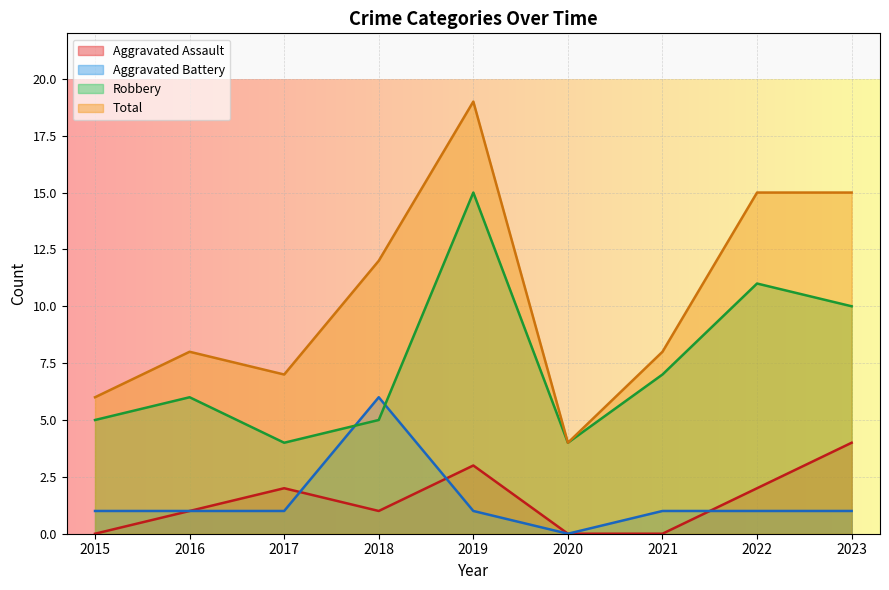

Does the chart display data point markers on the line(s)?

No